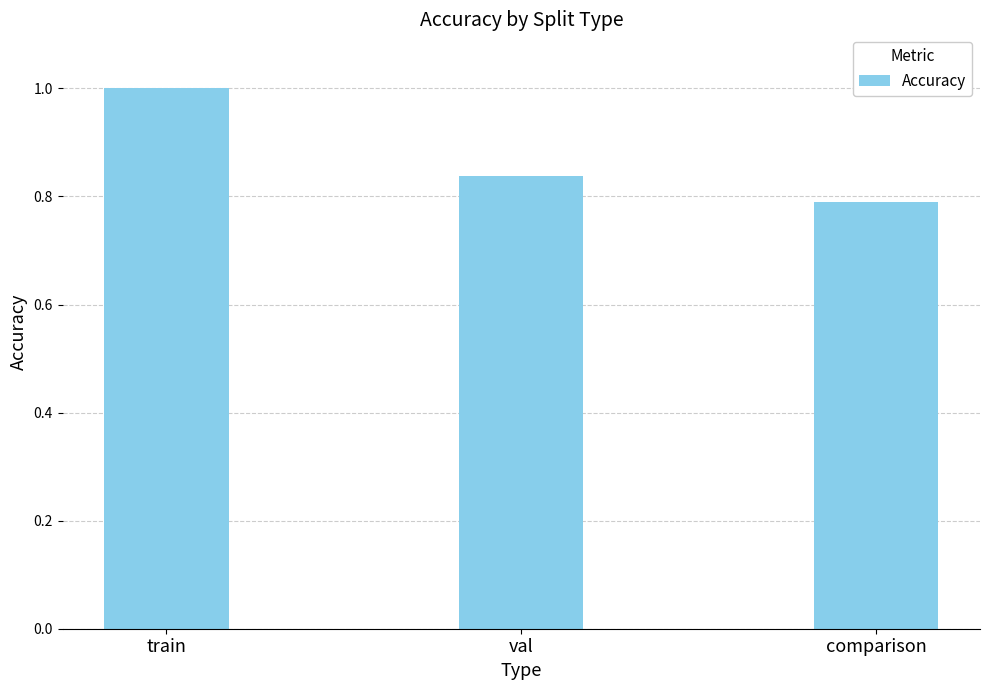

Rank the categories by value from highest to lowest.

train, val, comparison